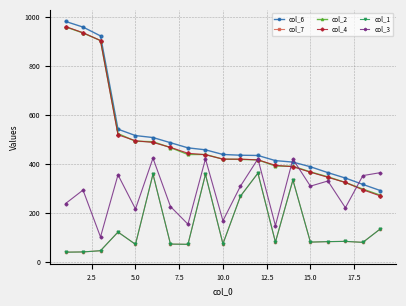

At how many categories does at least one series exceed 391?

14